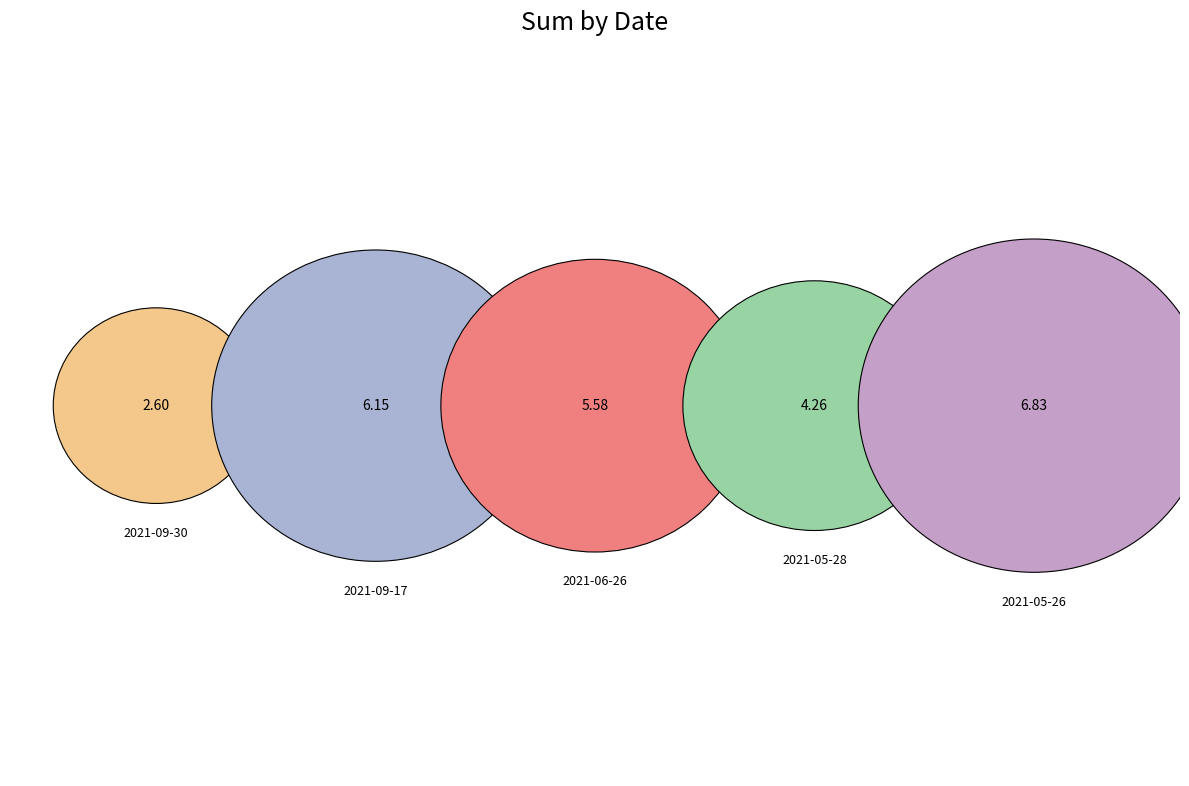

The 2021-06-26 slice represents 22% of the pie. True or false?

True